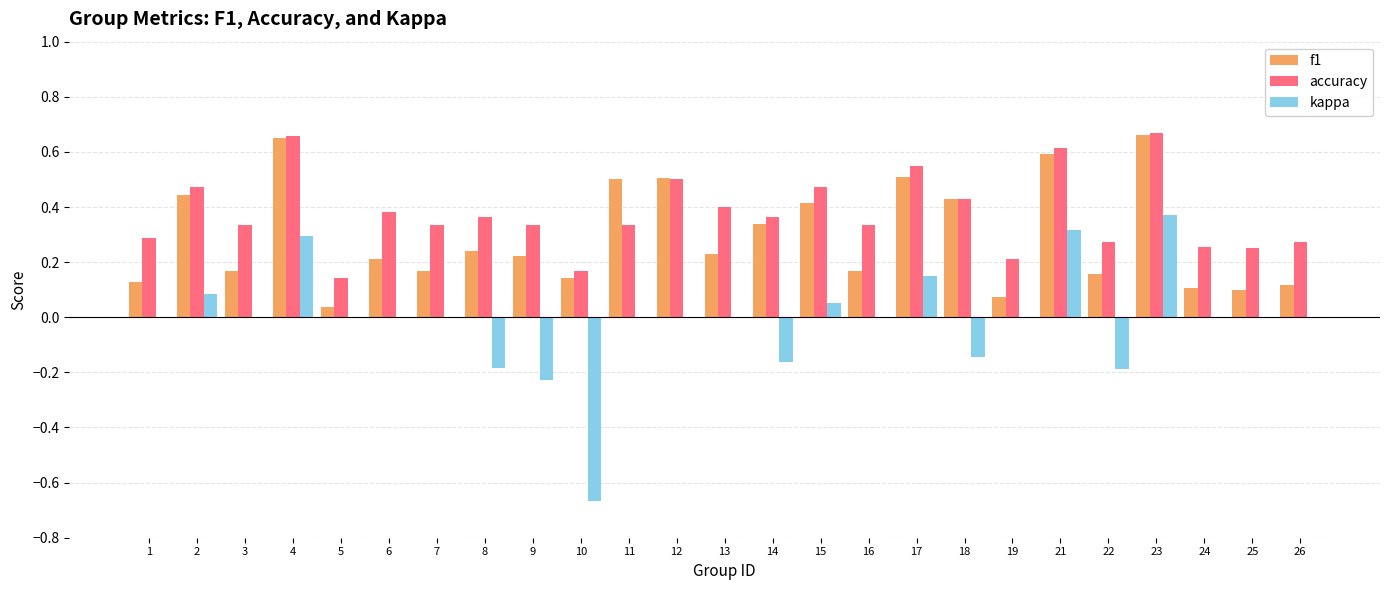

True or false: kappa has a value of 0.6 at 11.

False